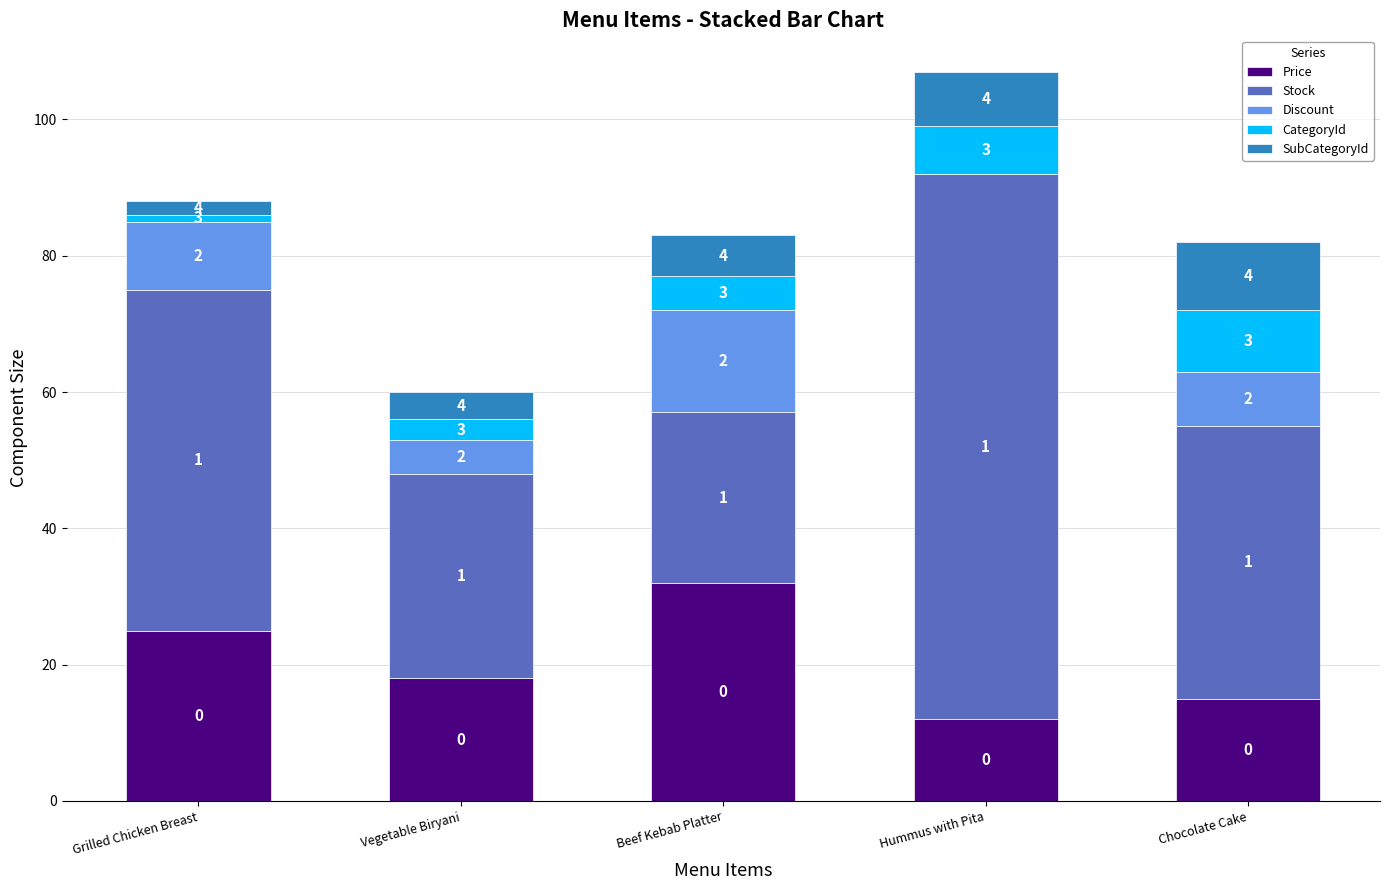

The value of Price at Grilled Chicken Breast is 44. True or false?

False